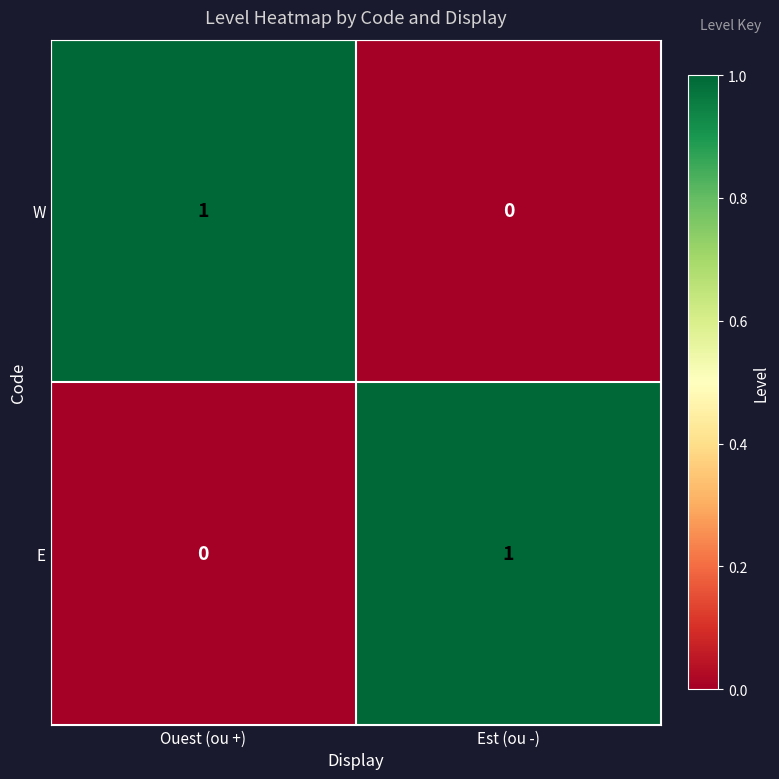

What is the total value across all series at Est (ou -)?

1